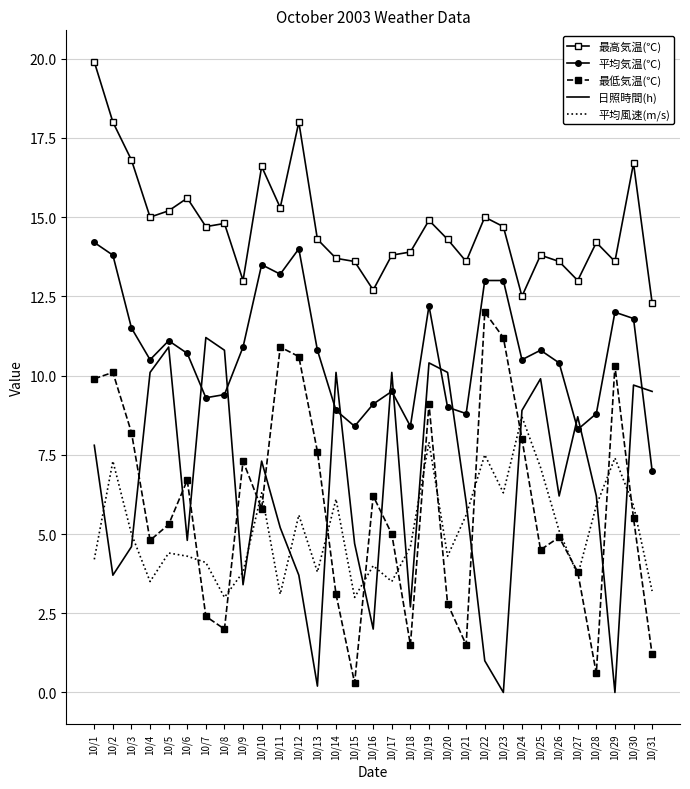

How many times do 最低気温(℃) and 日照時間(h) cross each other?

13